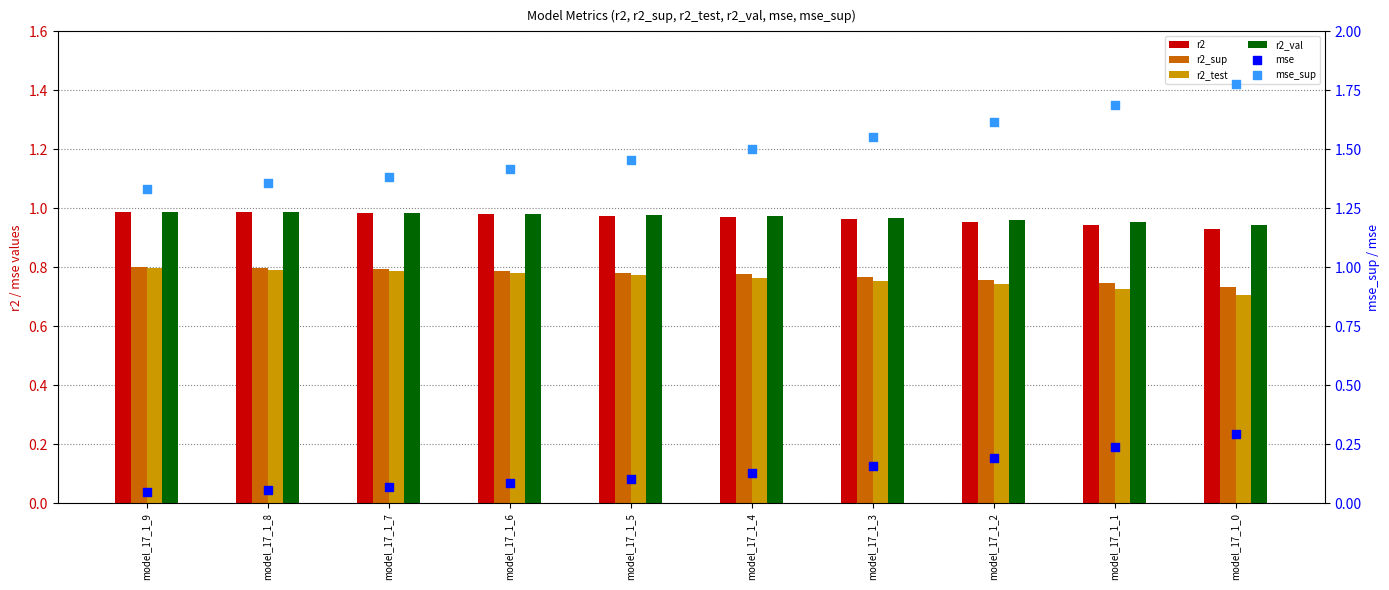

At which category is the sum across all series the highest?

model_17_1_0